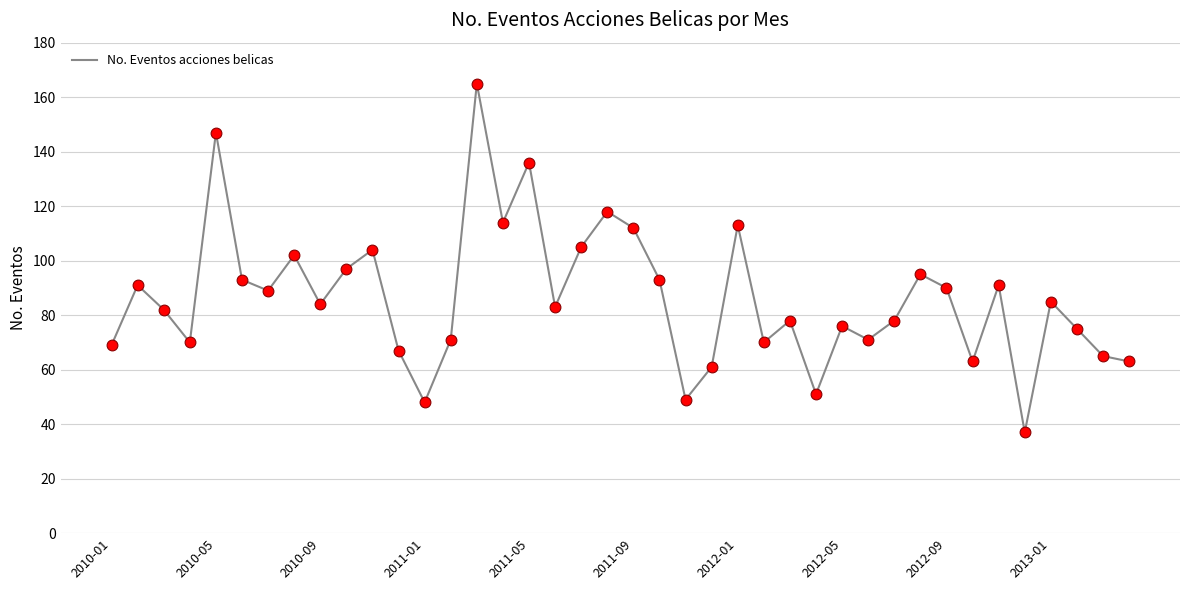

What is the difference between the maximum and minimum values?

128